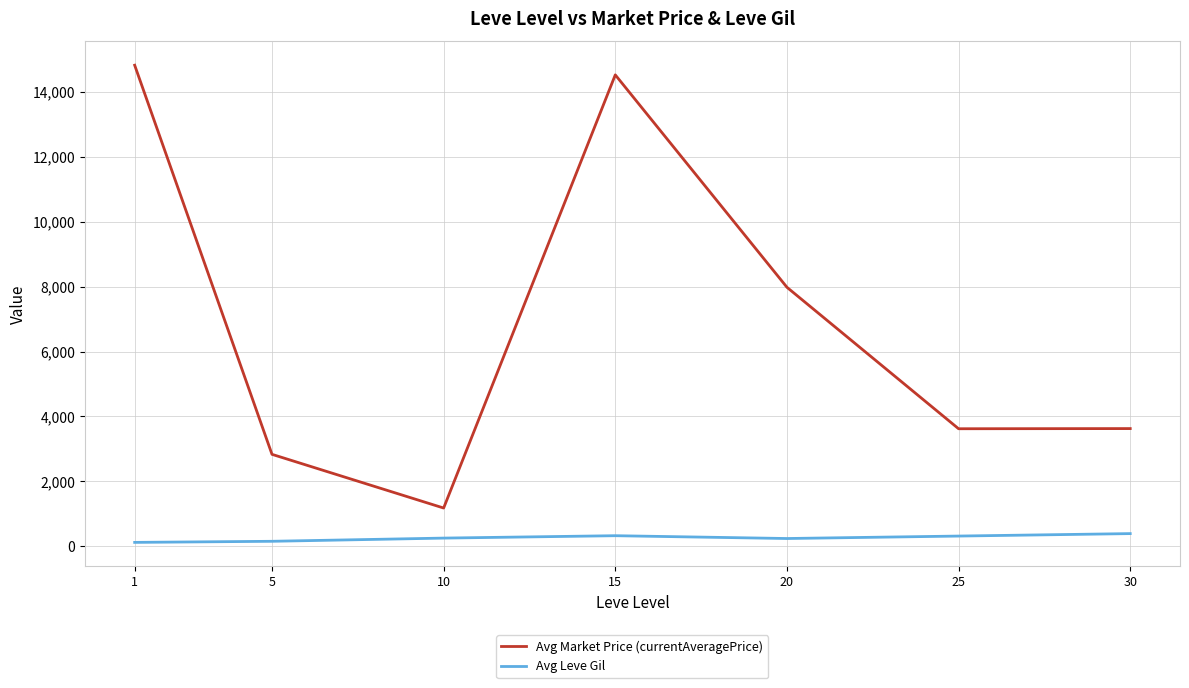

Which series has the largest total across all categories?

Avg Market Price (currentAveragePrice)